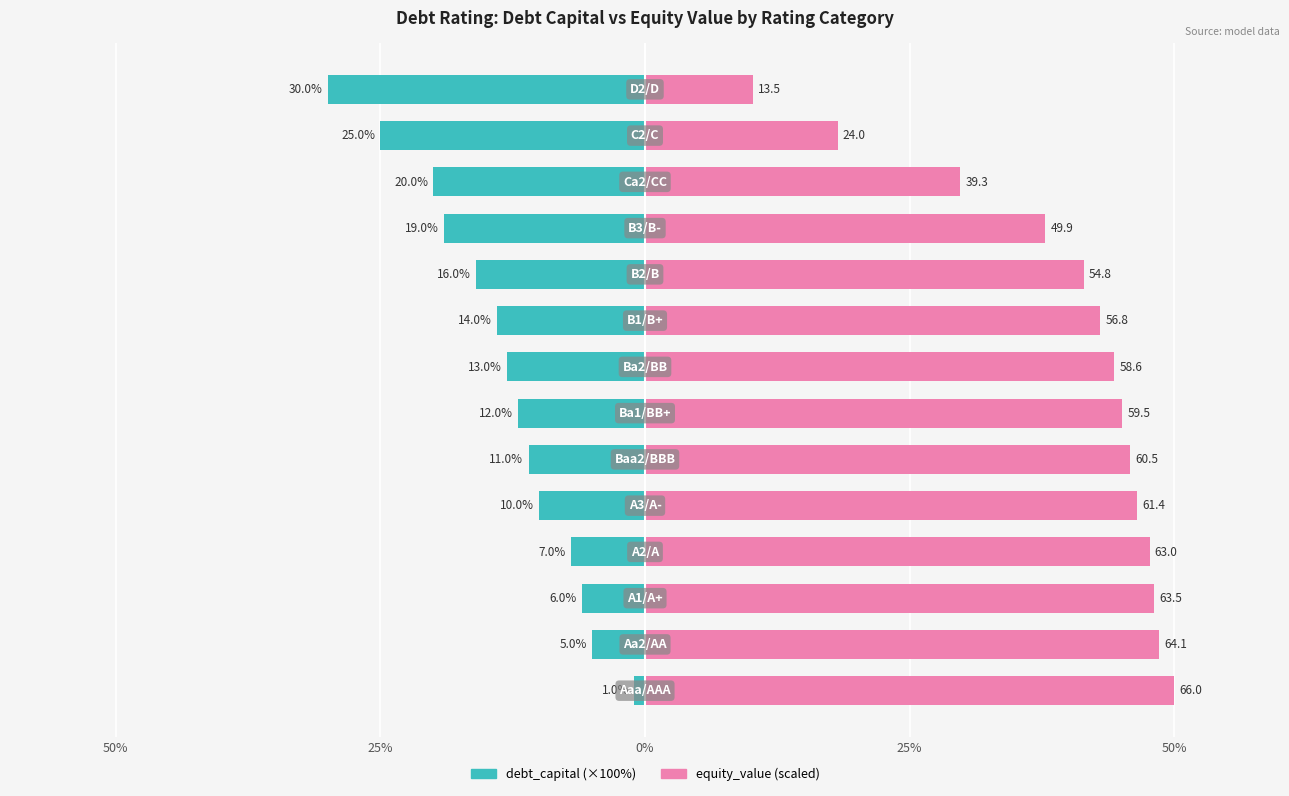

What is the difference between the equity_value values at 9 and 6?

3.6